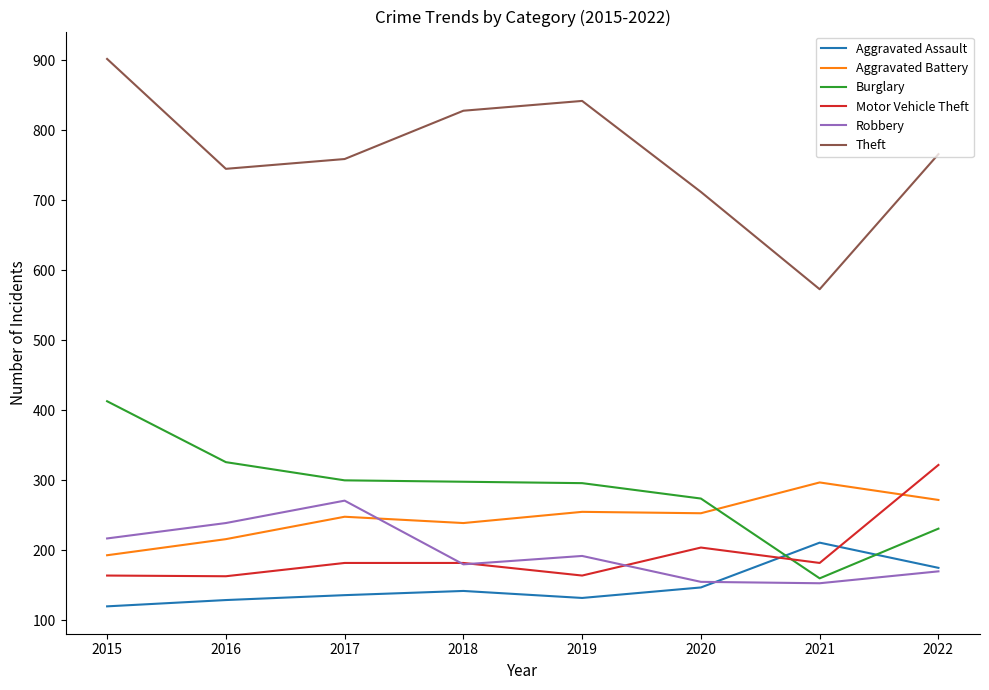

What is the highest value of the Robbery series?

271